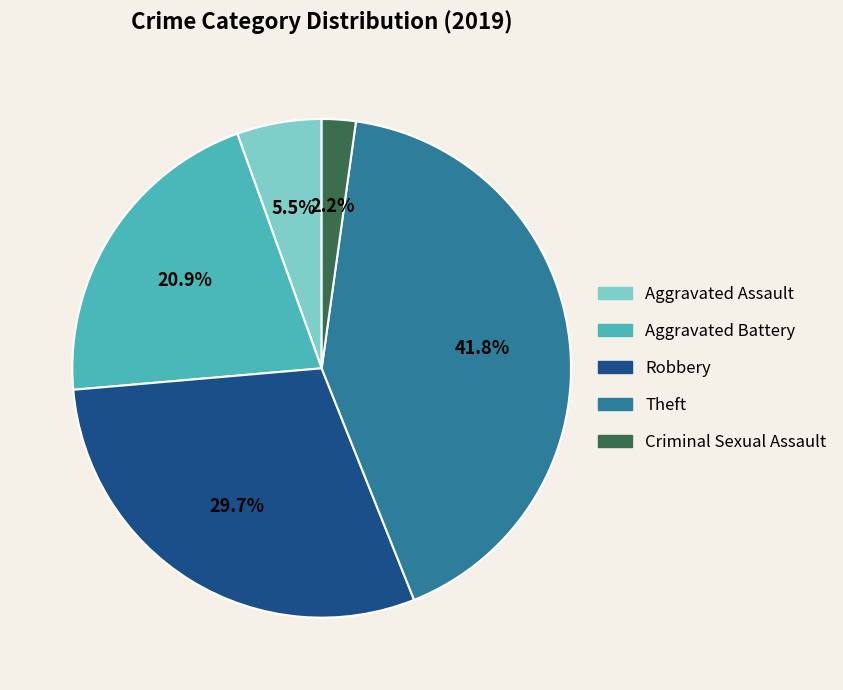

Which has a higher value, Aggravated Assault or Theft?

Theft